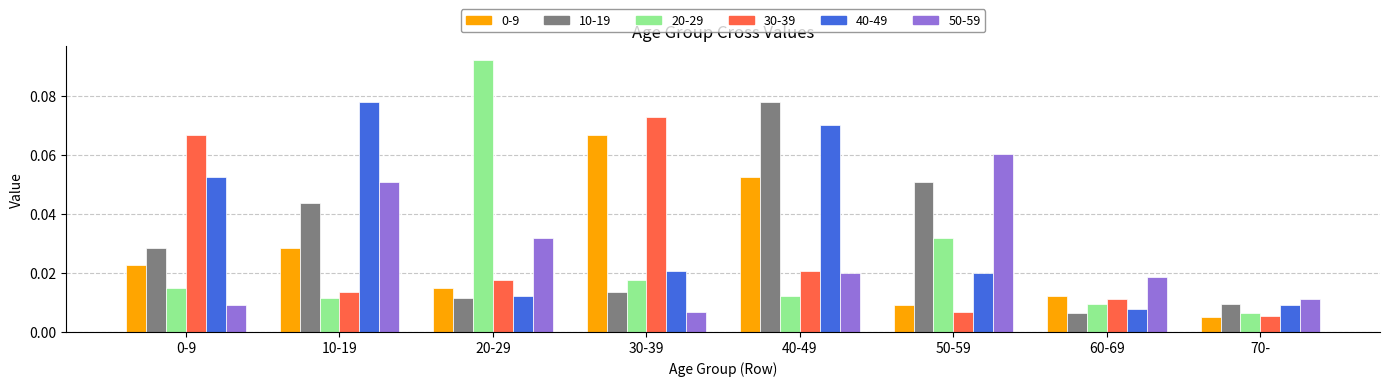

Where is 50-59 nearest to the value 0?

30-39